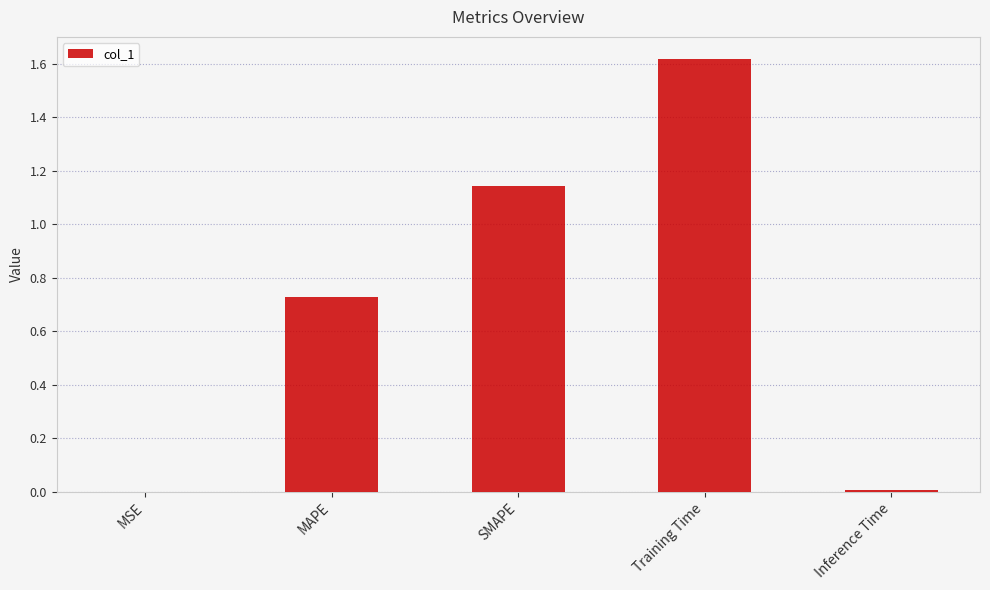

The value at Inference Time is 0.0. True or false?

True